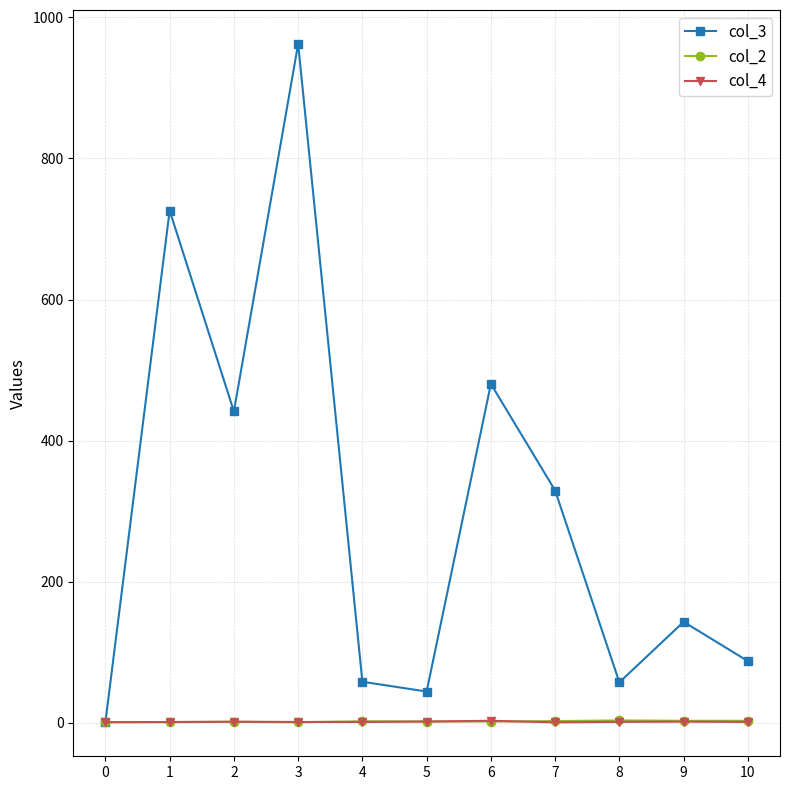

How many series are shown in this chart?

3